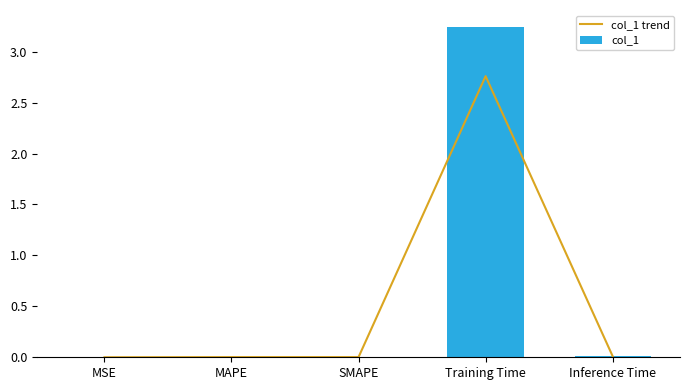

At how many categories does at least one series exceed 2?

1